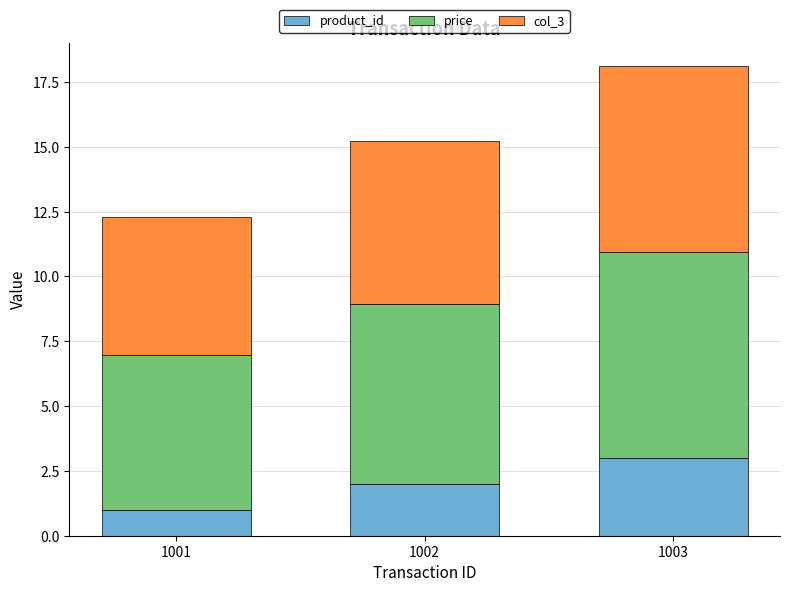

Is it true that product_id equals 3.0 at 1003?

True